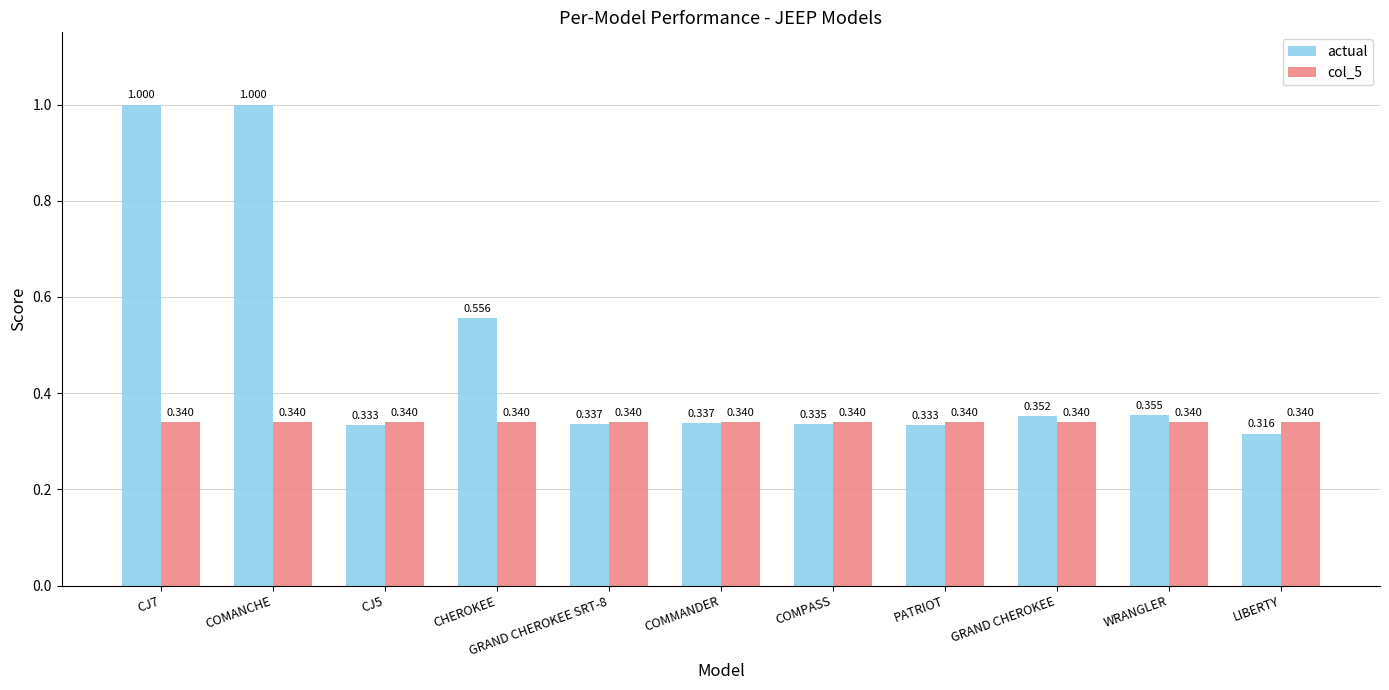

Is the value of col_5 at WRANGLER greater than the value of actual at PATRIOT?

Yes